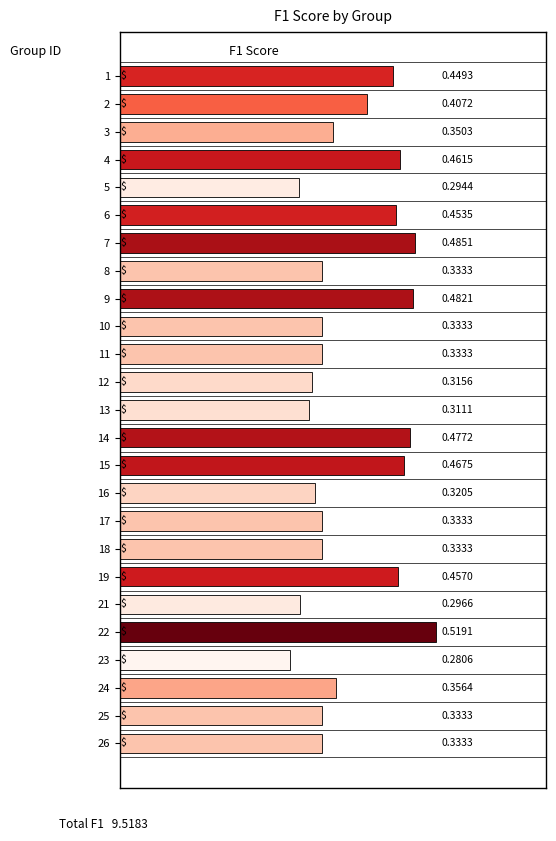

At which label is the value closest to 0?

23